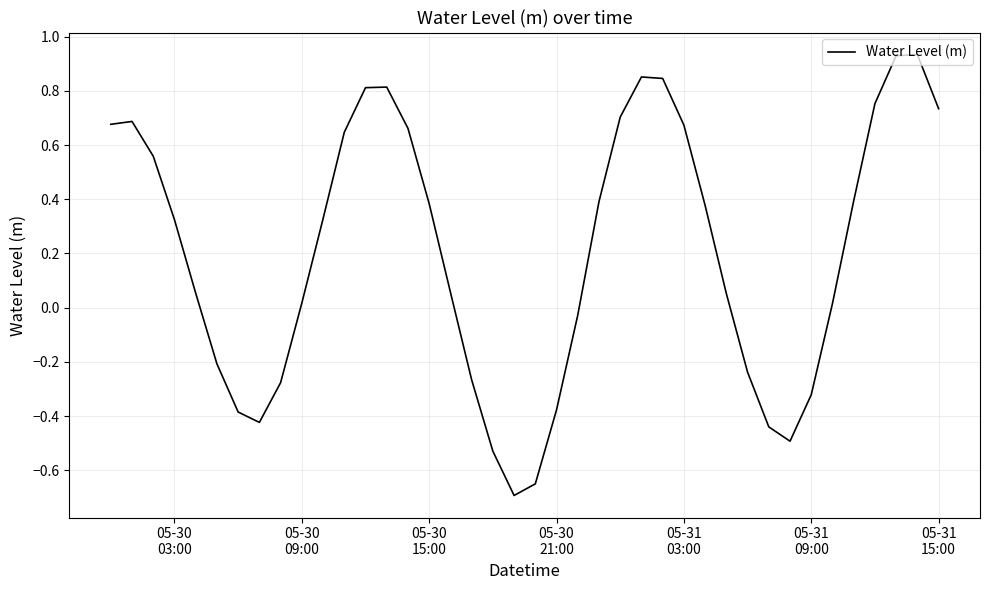

How many negative values are there?

14